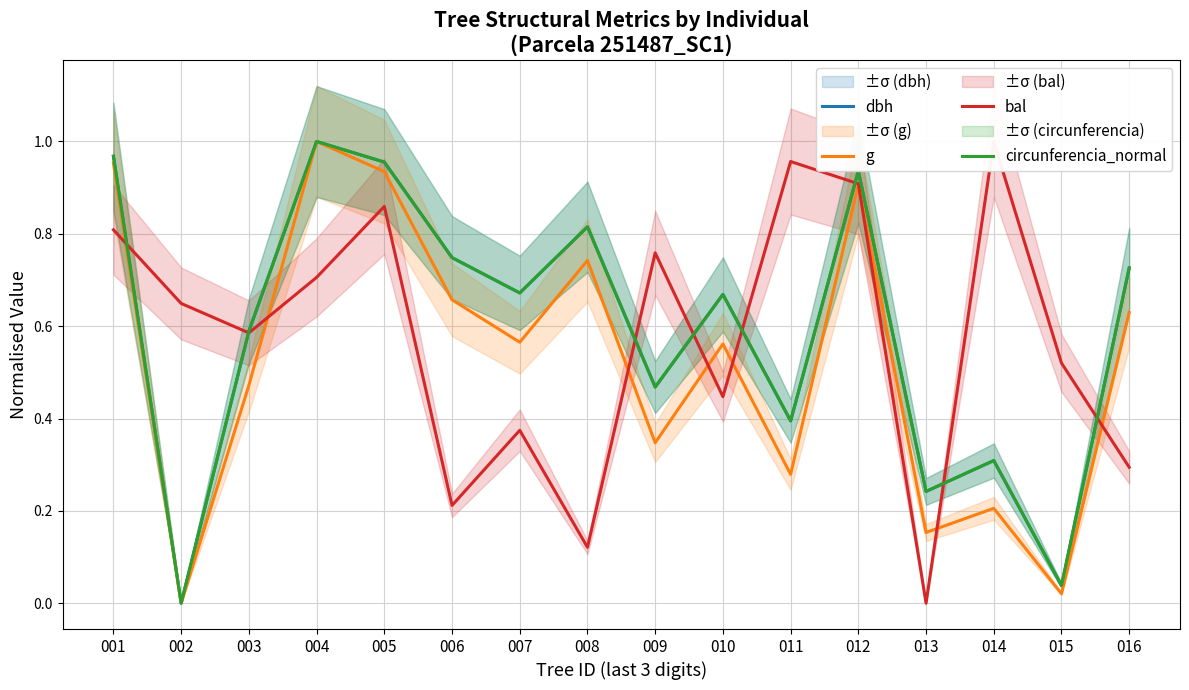

What is the total value across all series at 004?

3.7